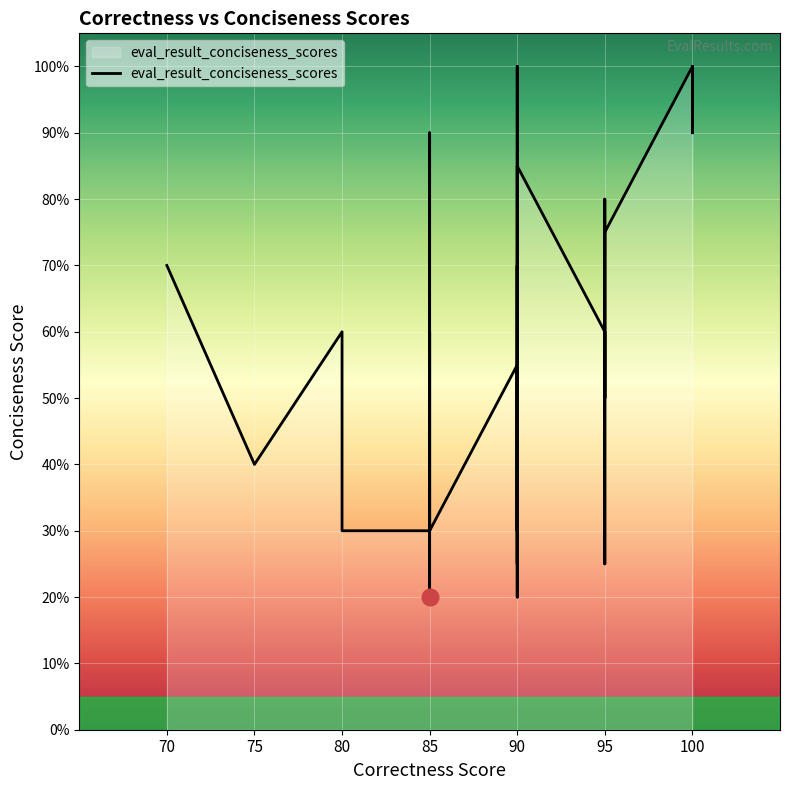

At which label does the data first exceed 60?

70